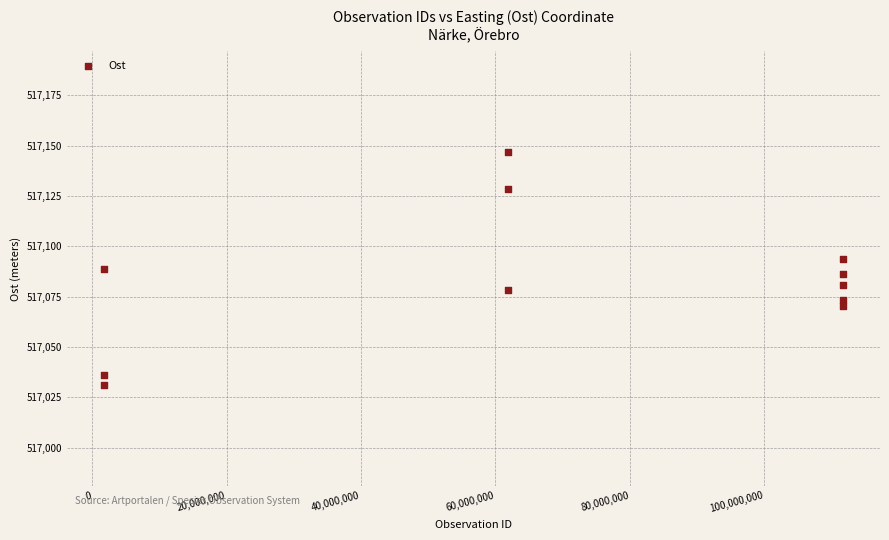

What is the average X value?

68131582.3